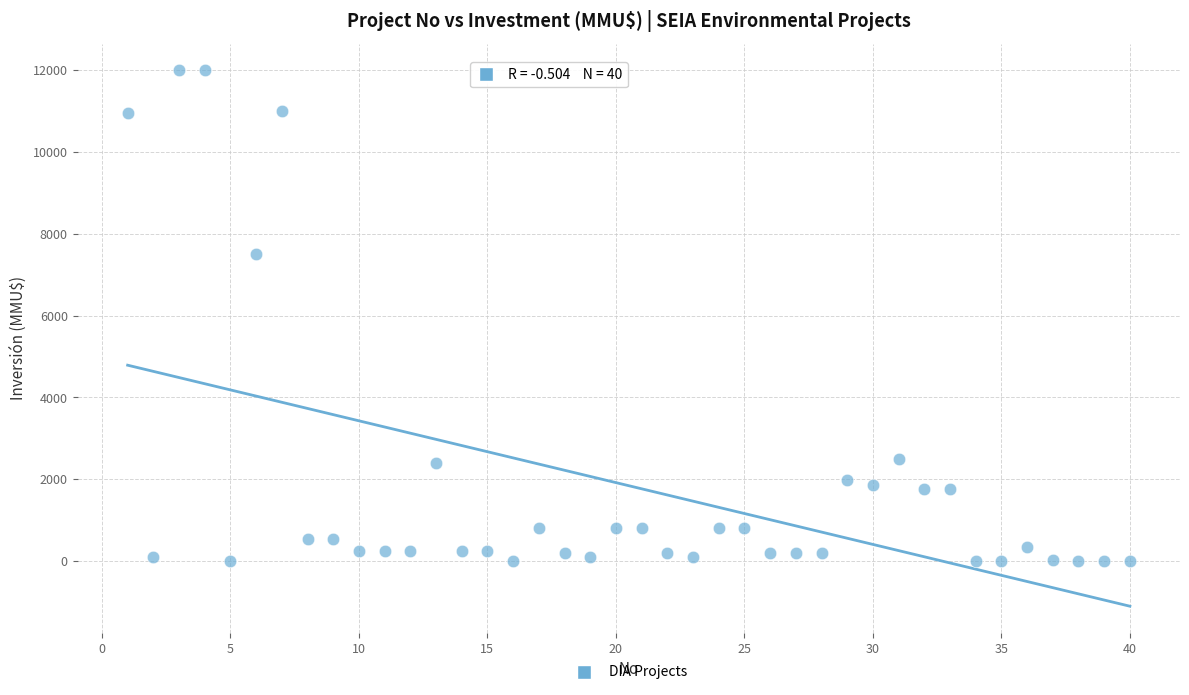

What is the range of X values (max minus min)?

39